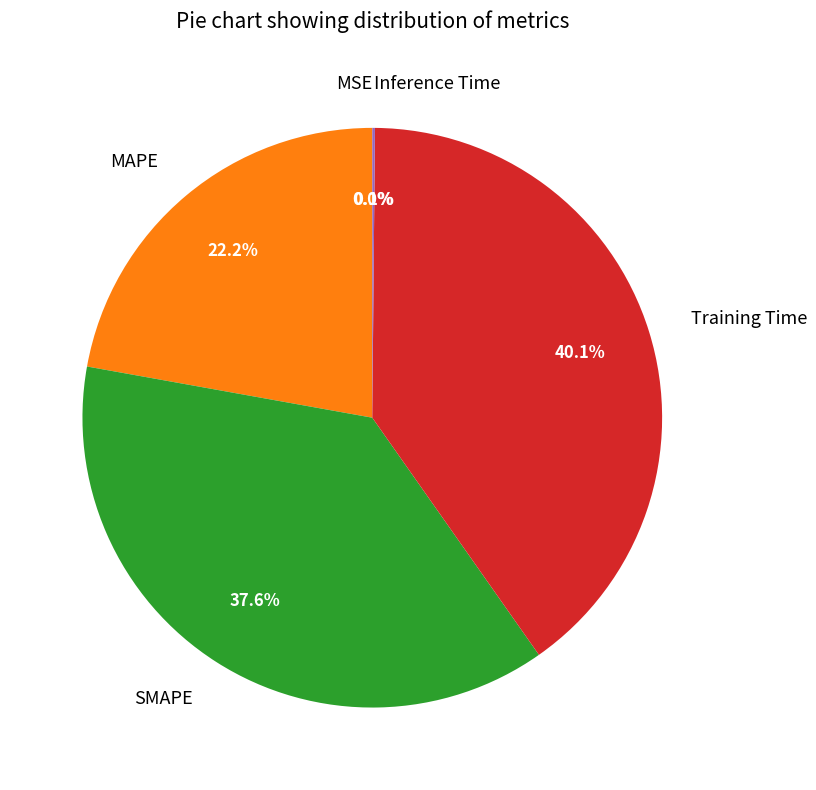

Which slice is the largest?

Training Time